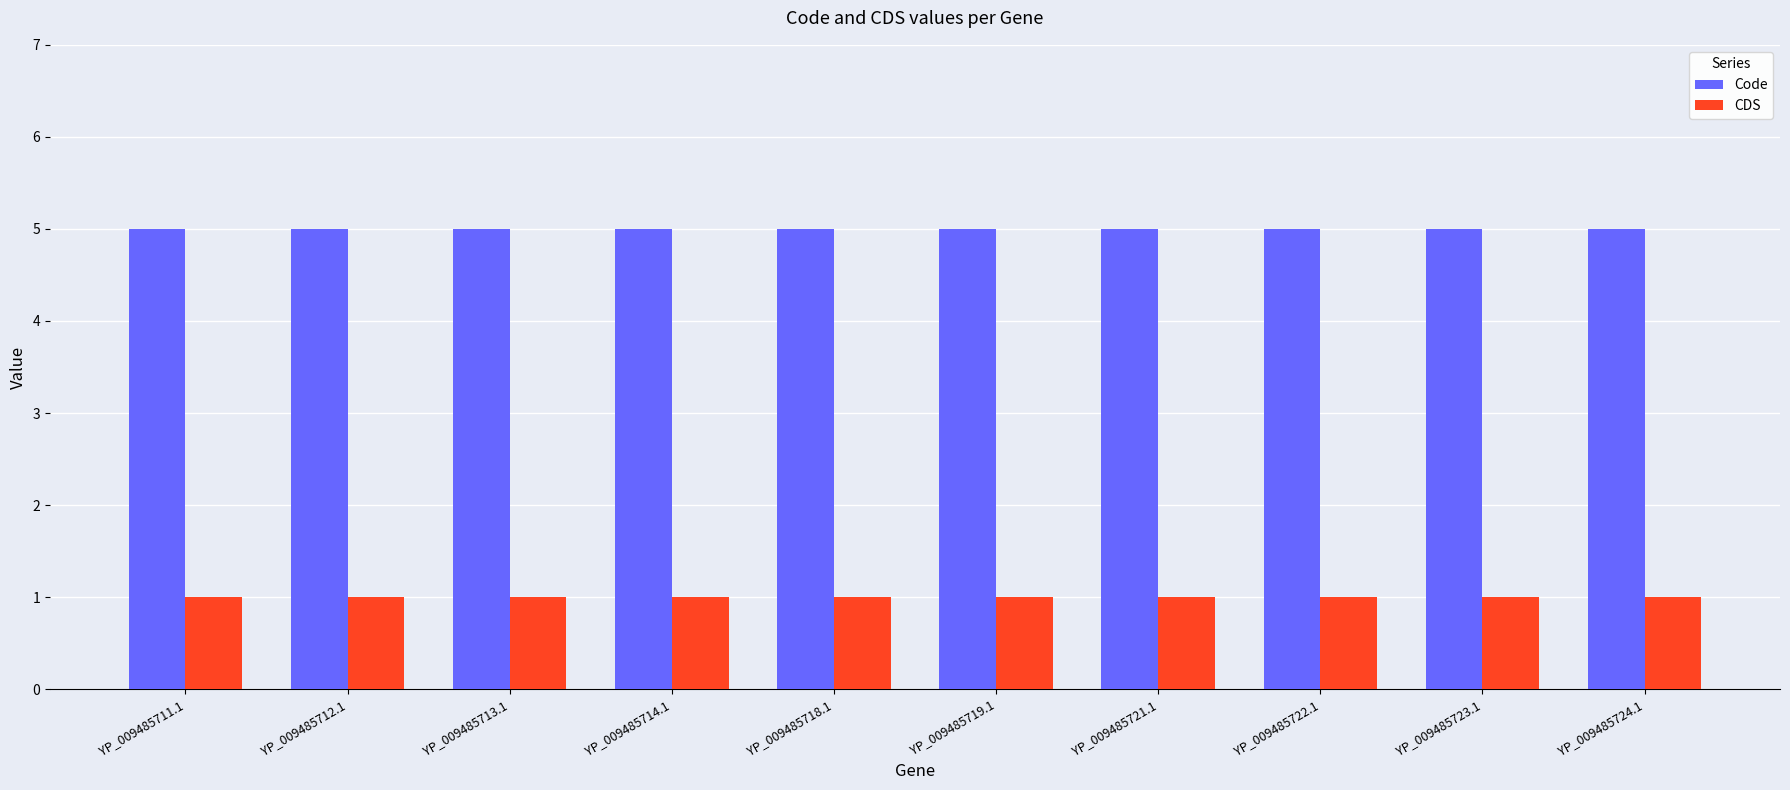

Rank the series by their maximum value, from highest to lowest.

Code, CDS